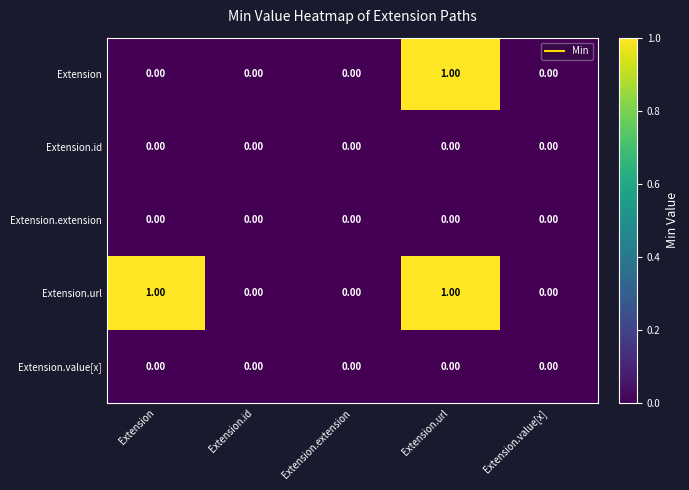

At which category is the sum across all series the highest?

Extension.url